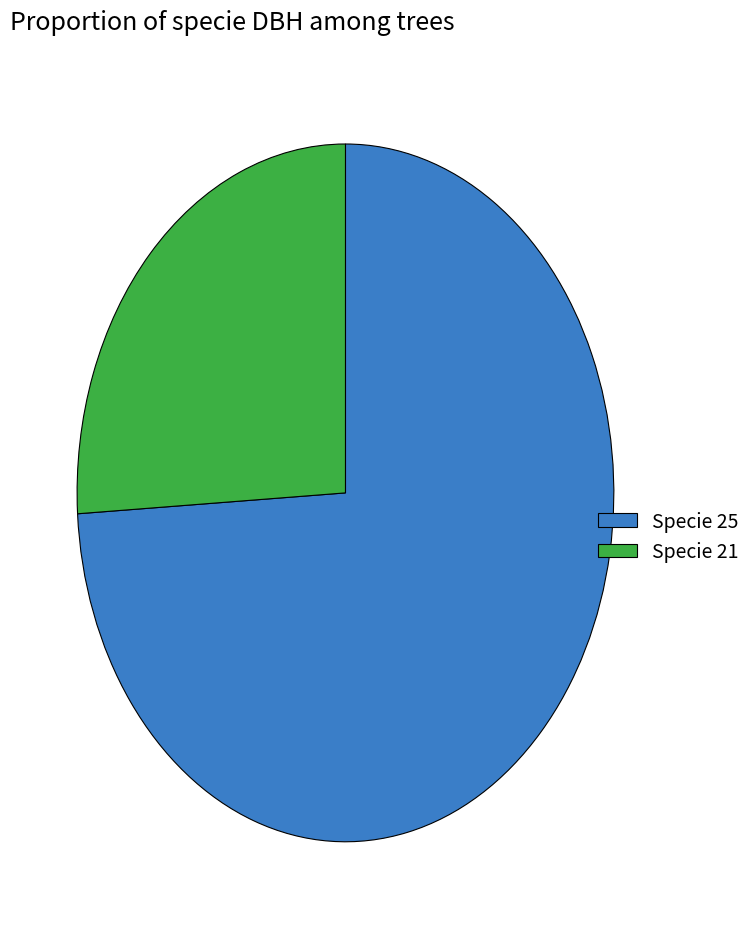

Rank the categories by value from lowest to highest.

Specie 21, Specie 25